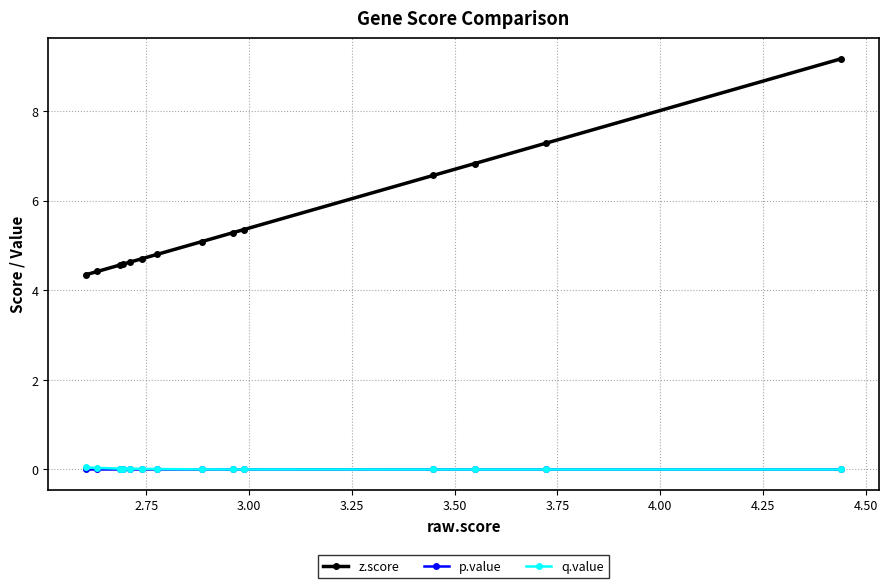

Which series has the largest range (max minus min)?

z.score